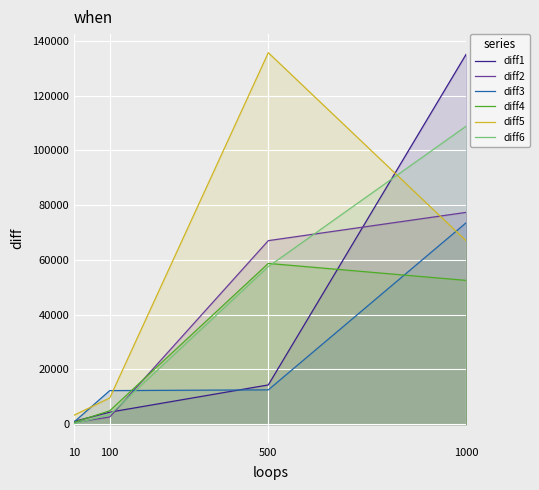

How many lines are shown in the chart?

6